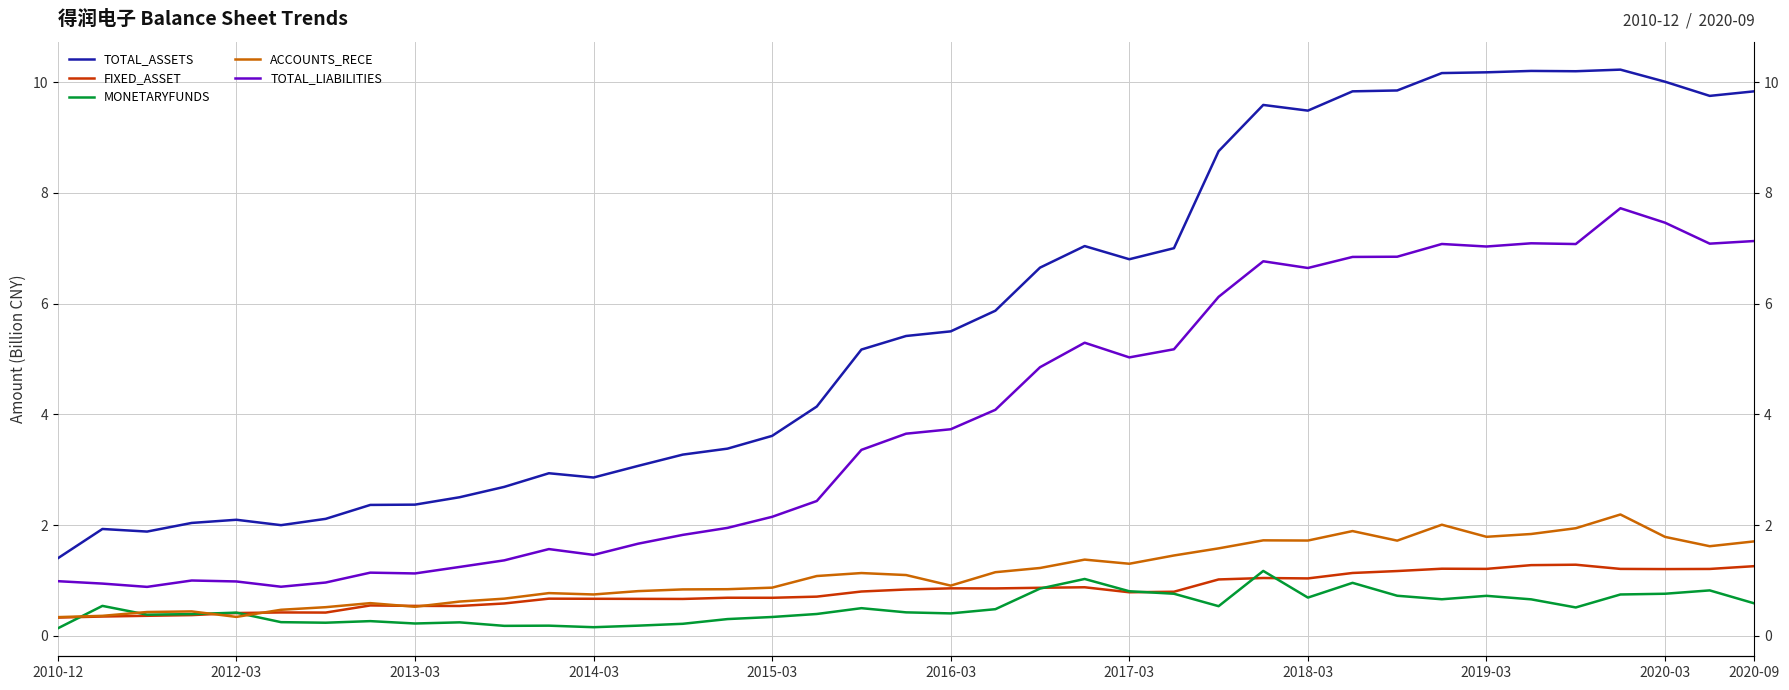

How many series are shown in this chart?

5